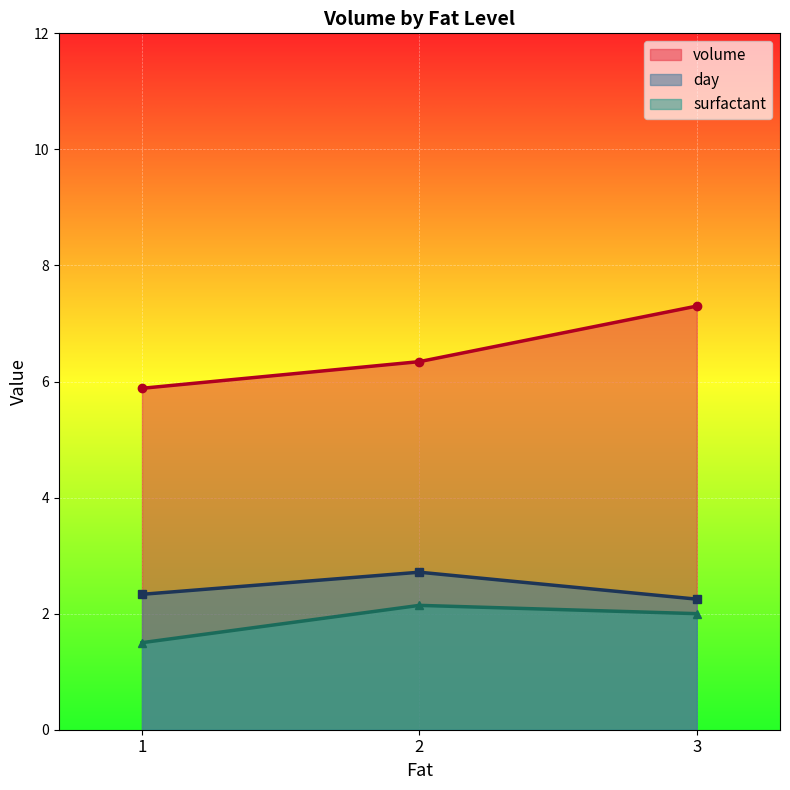

What is the total value across all series at 3?

11.6